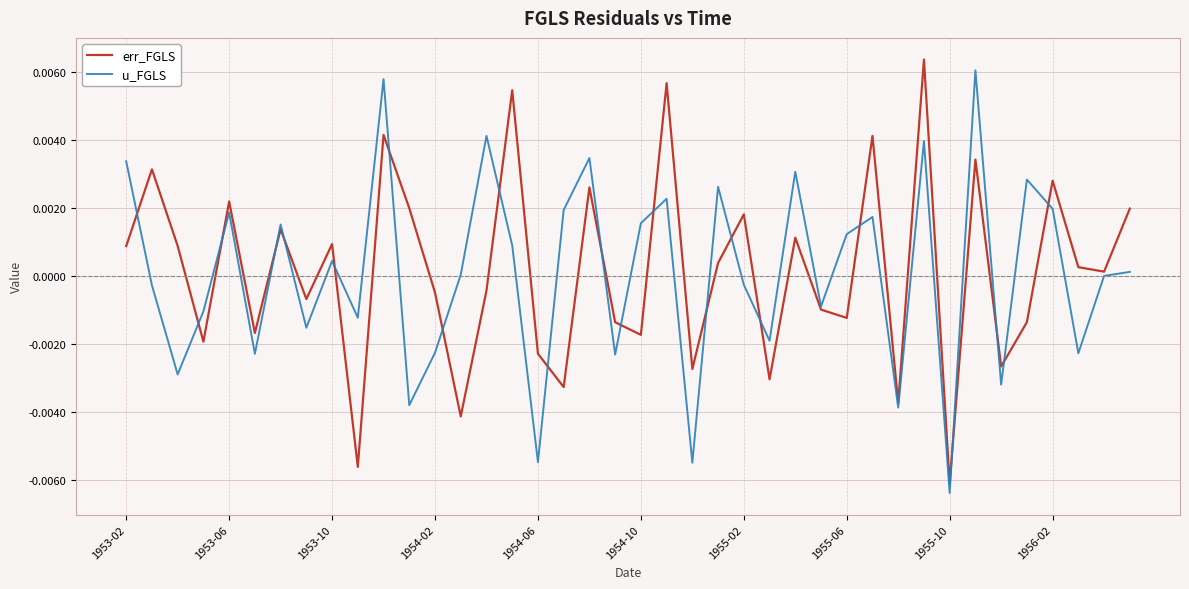

What are all the series names shown in the legend?

err_FGLS, u_FGLS